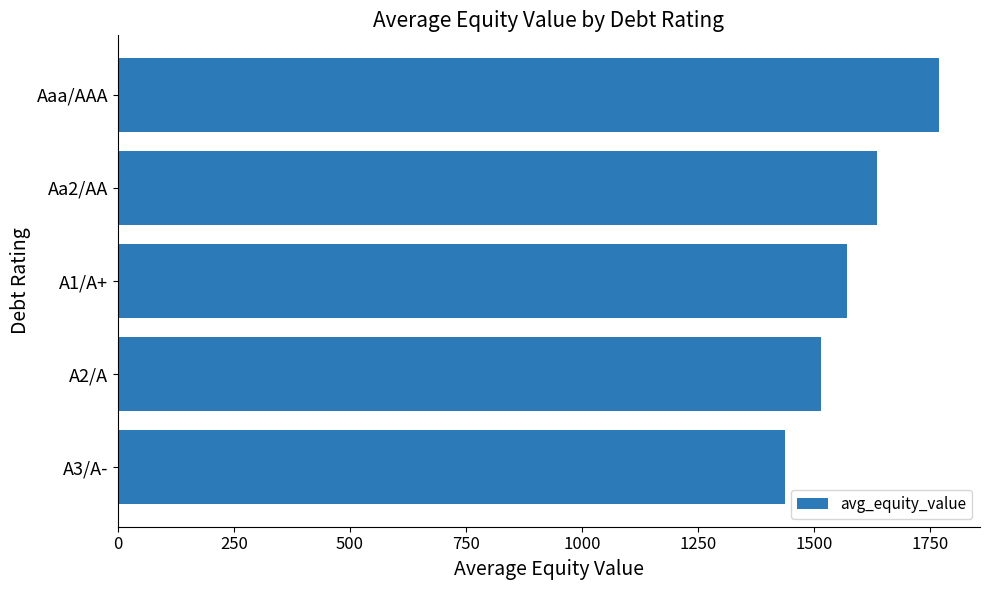

Reading bottom to top, list all the values displayed in this chart.

1437.1	1515.4	1571.7	1636.5	1769.1